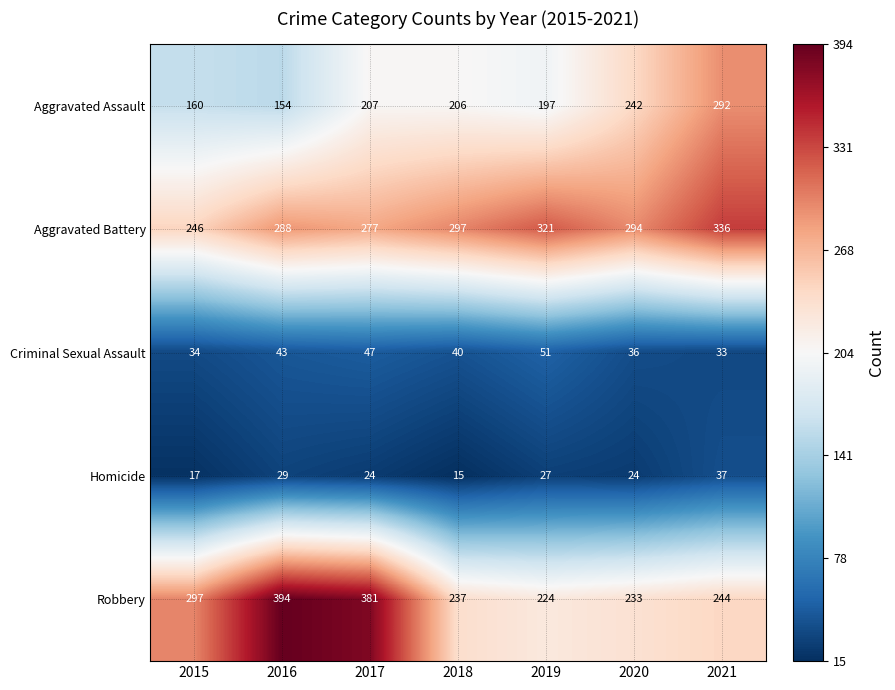

What is the sum of all Aggravated Assault values?

1458